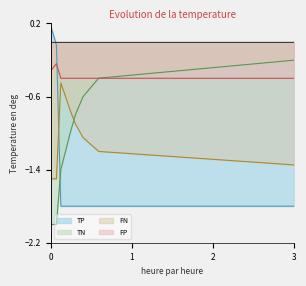

Which series has the widest spread of values?

TP